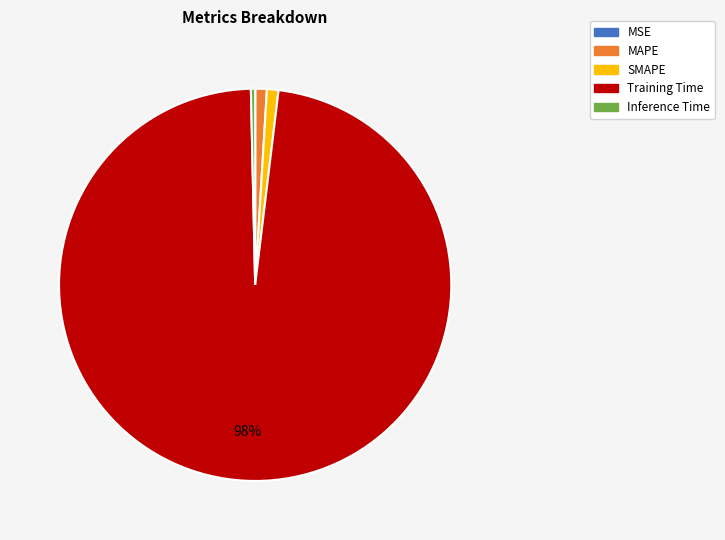

Which slice represents more than half of the pie?

Training Time